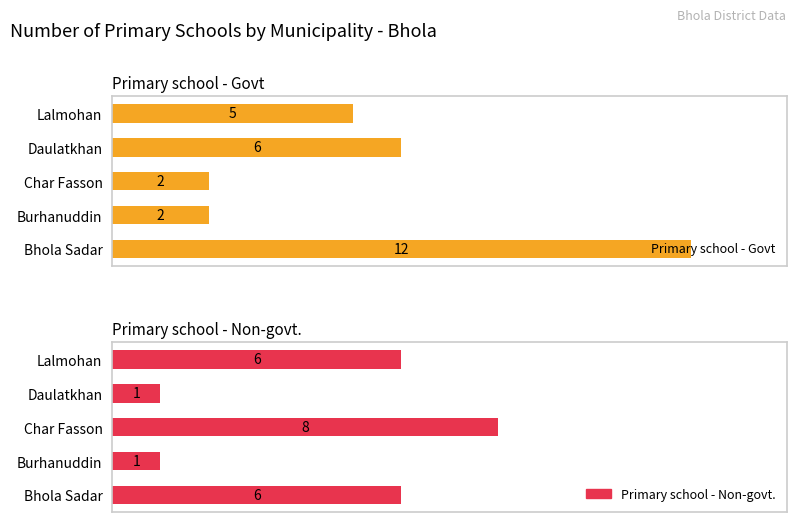

Is the value of Primary school - Govt at Burhanuddin greater than the value of Primary school - Non-govt. at Daulatkhan?

Yes